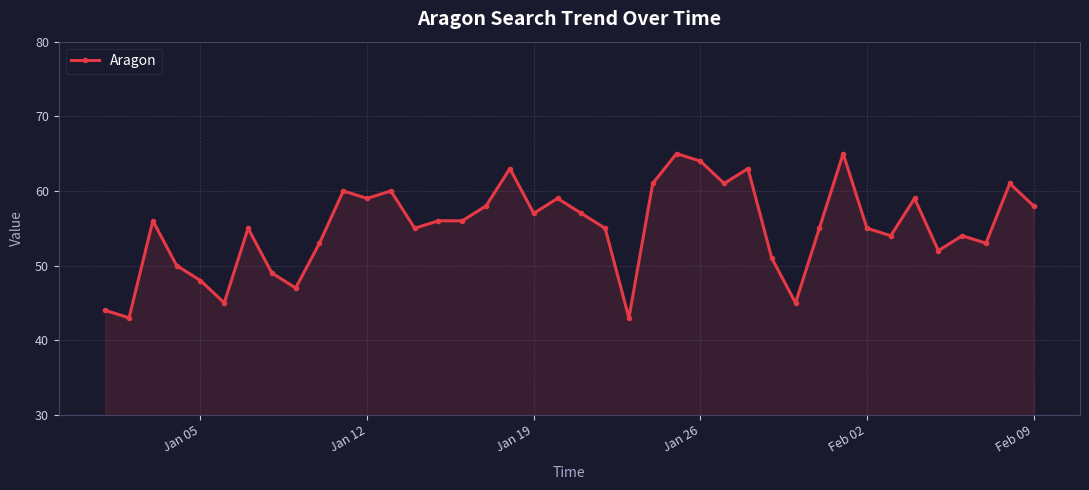

What is the difference between the maximum and minimum values?

22